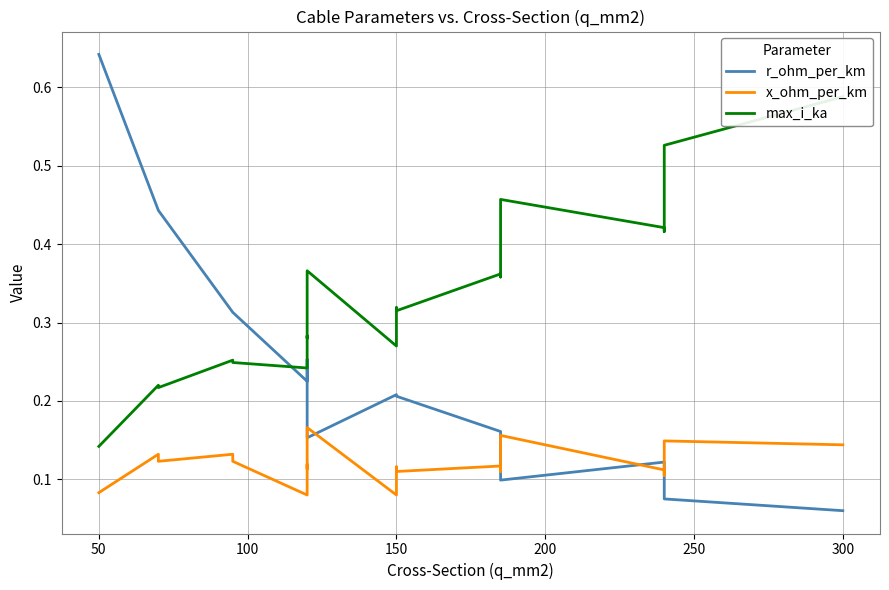

Rank the series at 50 from highest to lowest value.

r_ohm_per_km, max_i_ka, x_ohm_per_km